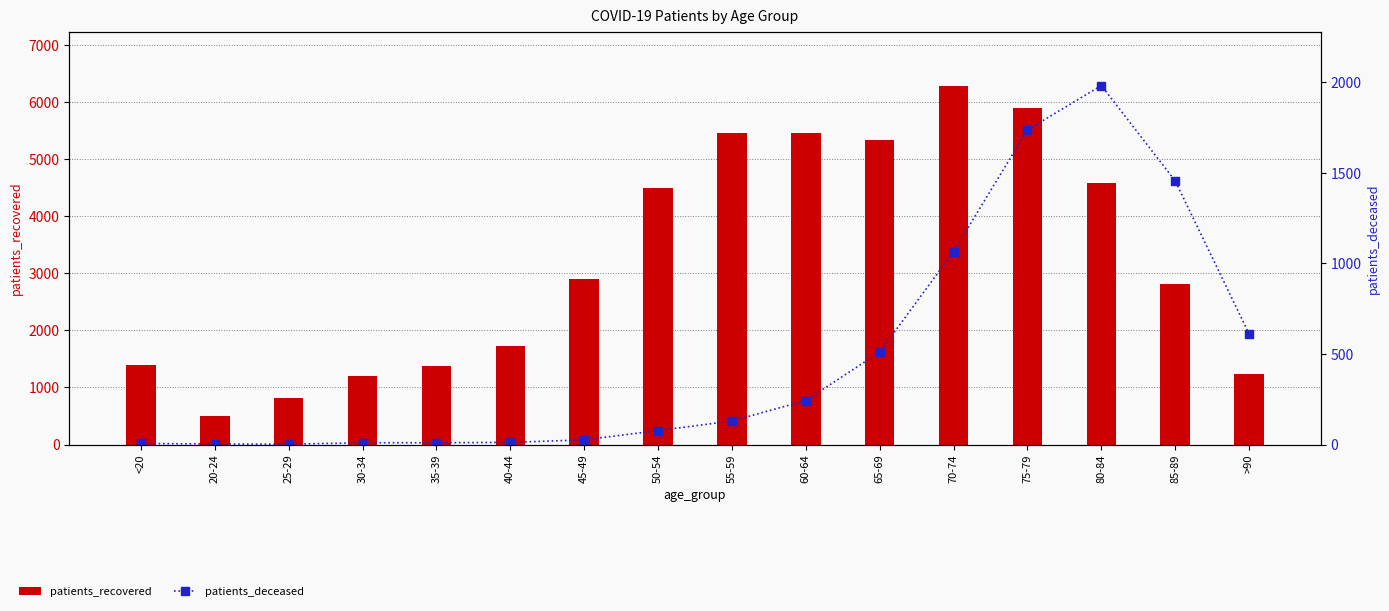

What position from the right is 85-89?

2